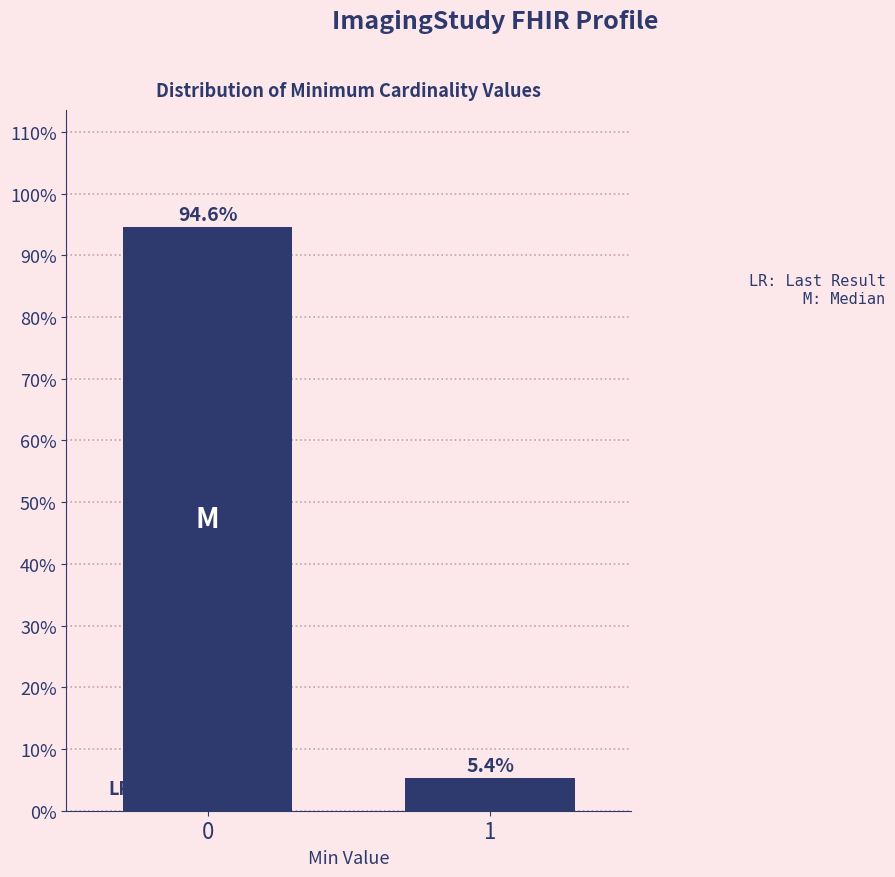

Reading left to right, extract all data points from this chart.

0=94.6	1=5.4